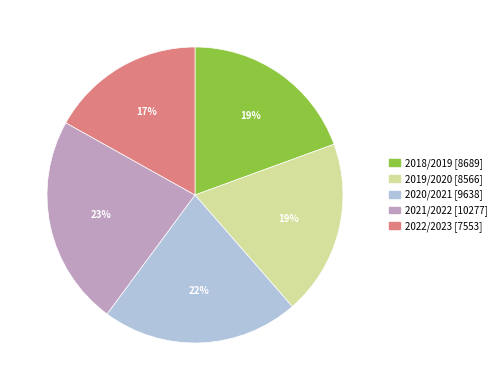

Which has a higher value, 2020/2021 or 2021/2022?

2021/2022